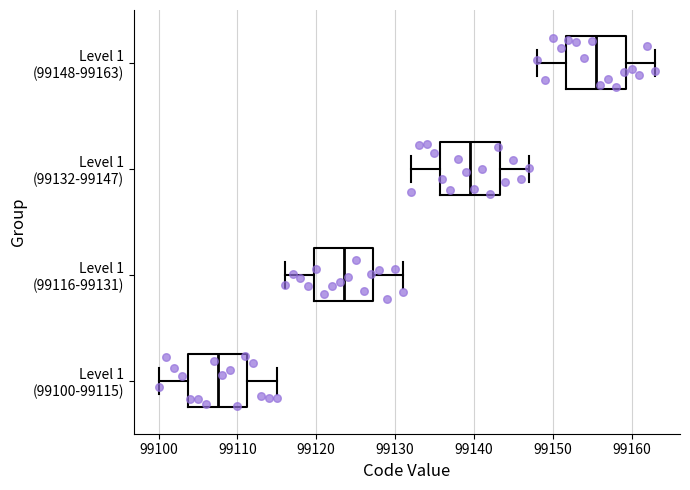

Where does the right whisker of the box for Level 1 (99116-99131) end on the x-axis? The values are not printed on the chart, so give them approximately, as read against the axis.

99131